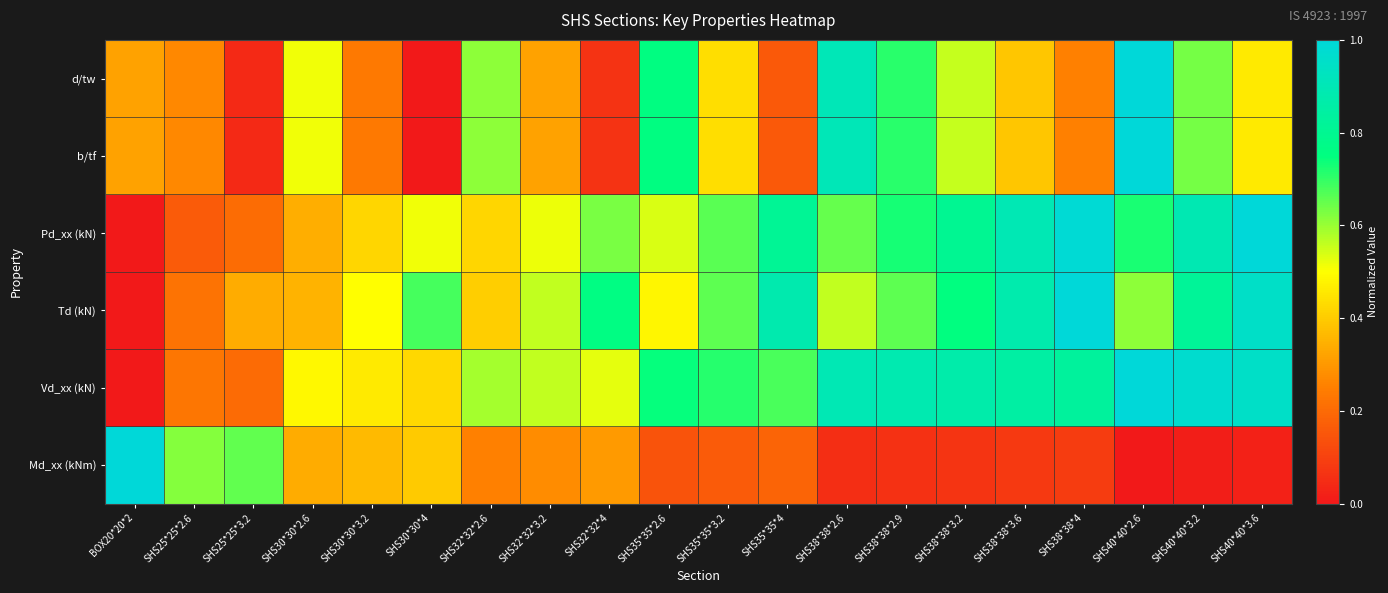

At how many categories does at least one series exceed 0?

20